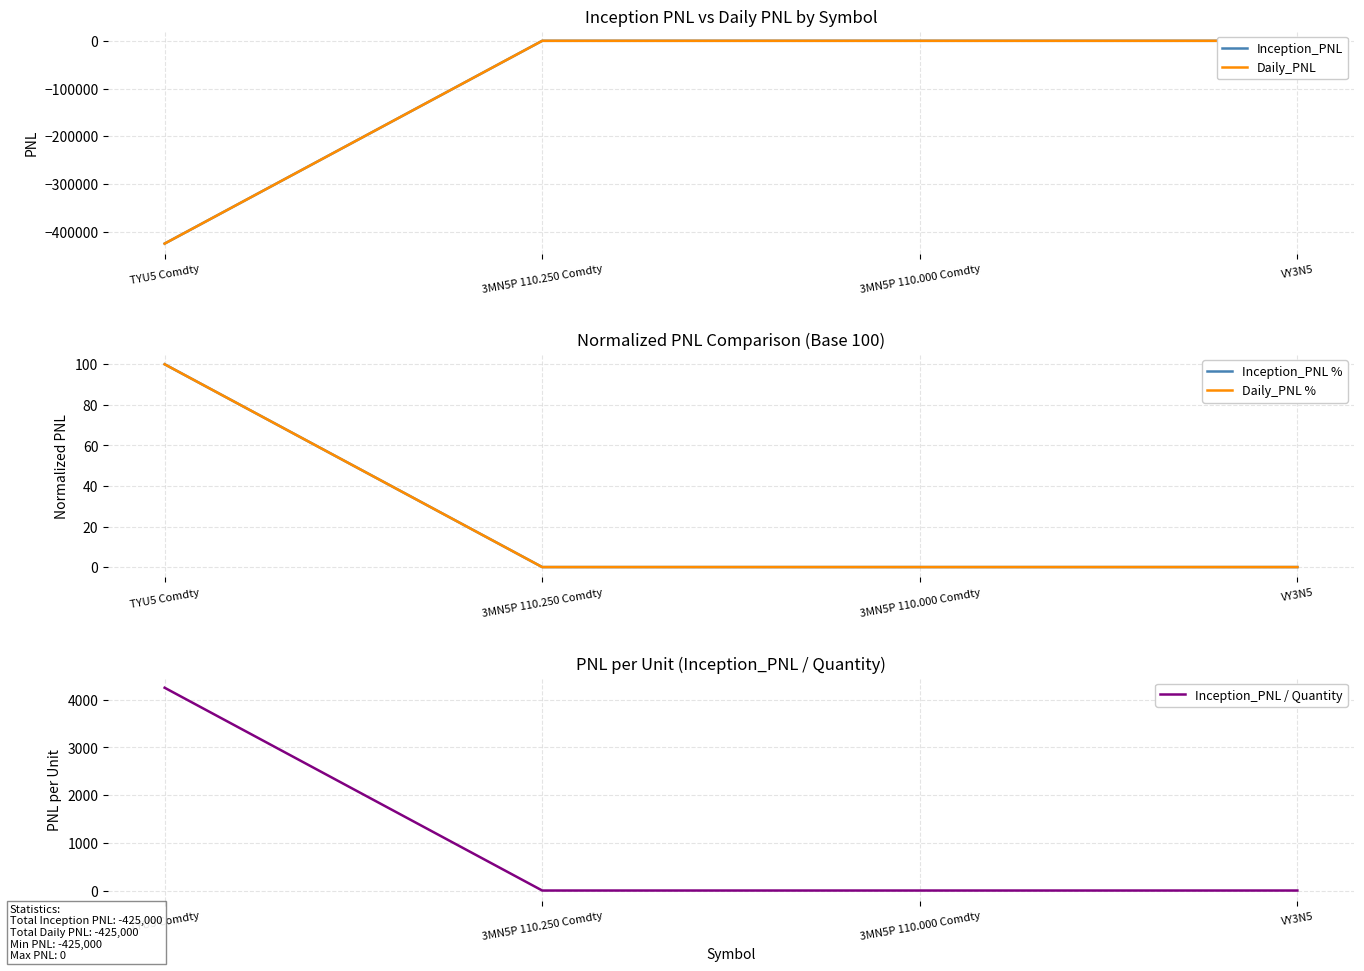

Does the chart display data point markers on the line(s)?

No